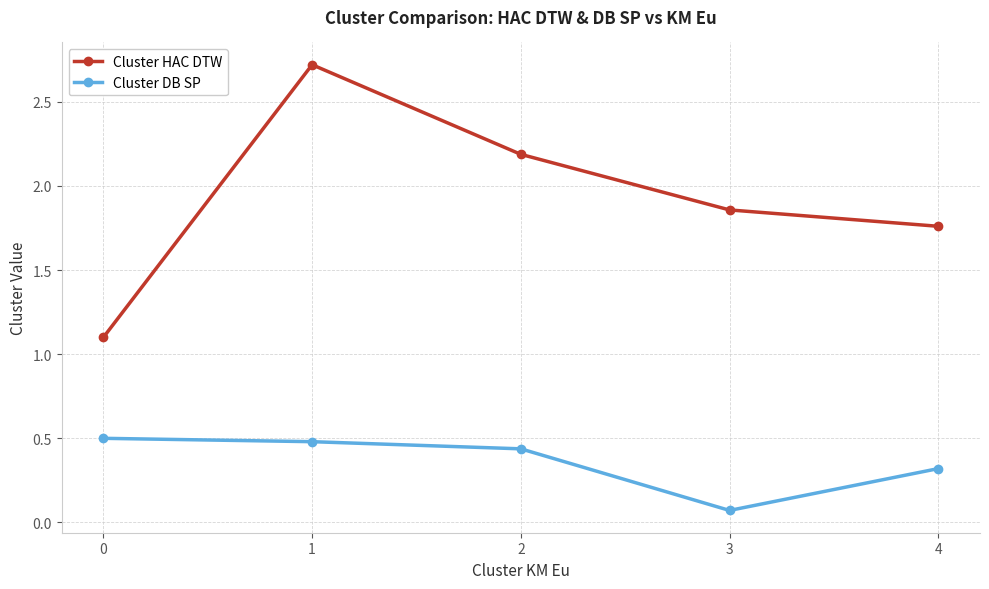

True or false: Cluster DB SP and Cluster HAC DTW intersect in this chart.

False